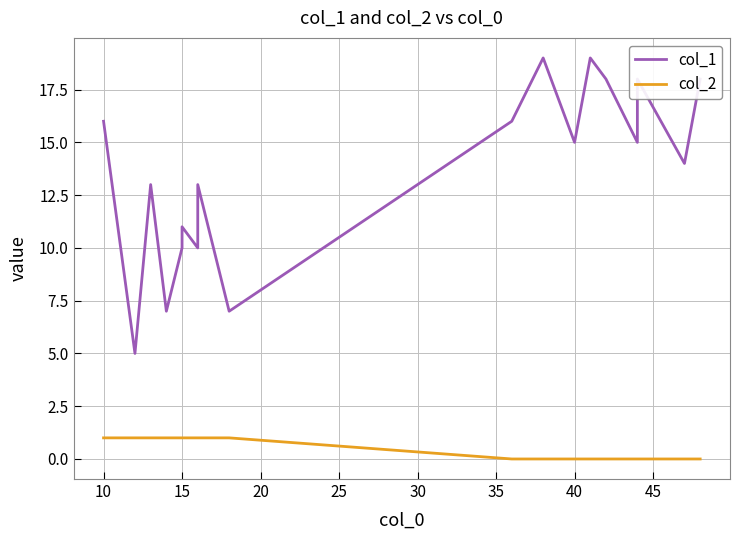

What is the difference between the second highest and minimum values in the col_1 series?

14